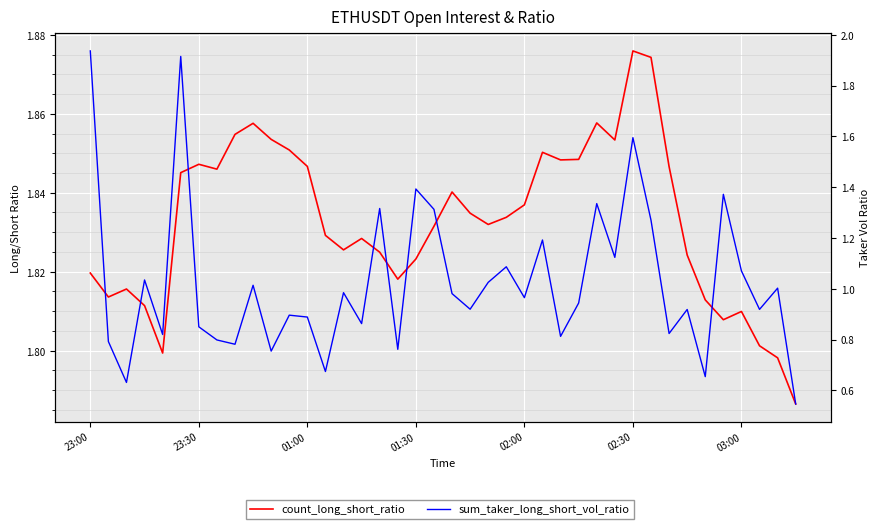

How many lines are shown in the chart?

2